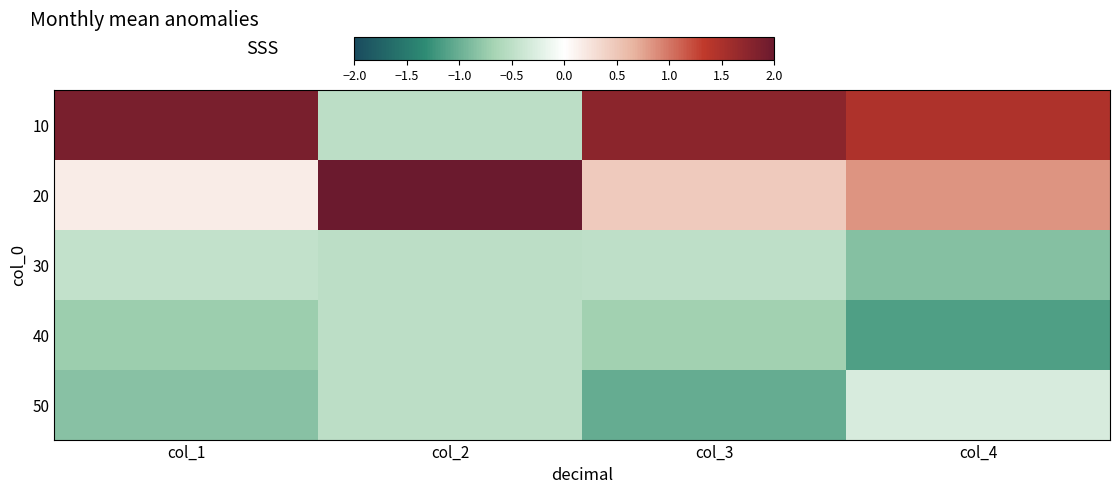

List the series in order of their peak value, highest first.

20, 10, 50, 30, 40